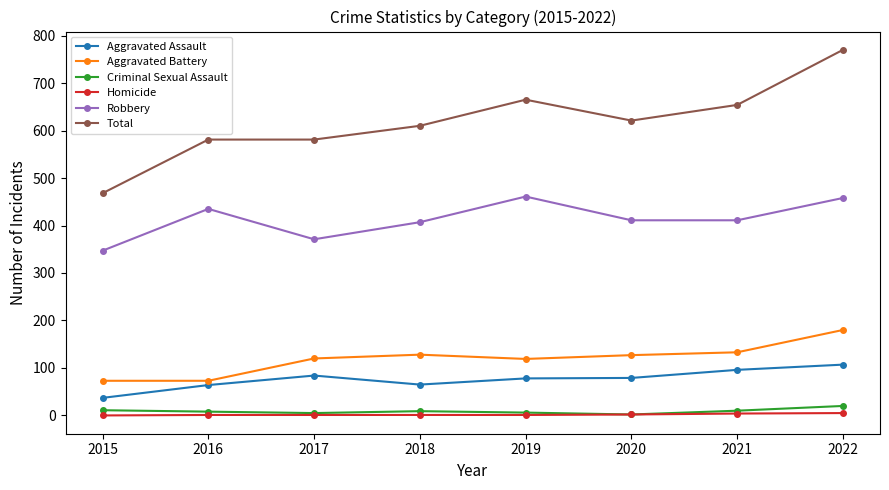

The Total series shows 263 at 2016. True or false?

False